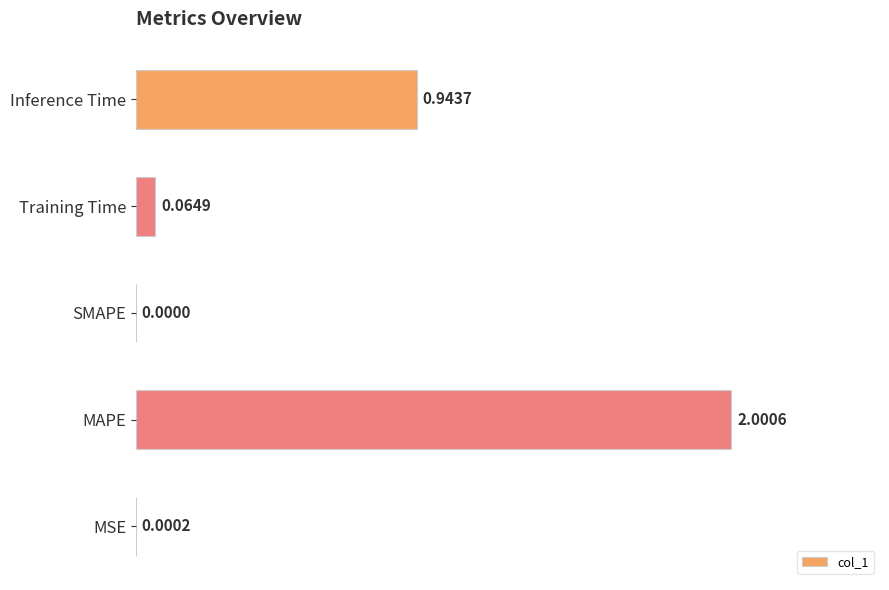

Between MAPE and Inference Time, which is larger?

MAPE